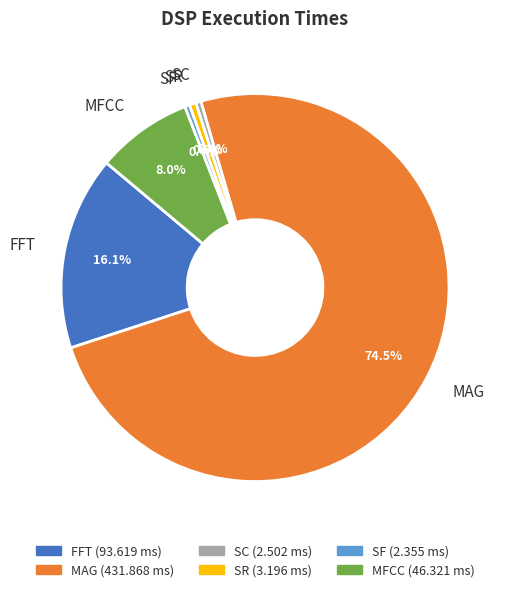

Combined, do SC and FFT account for over 50%?

No